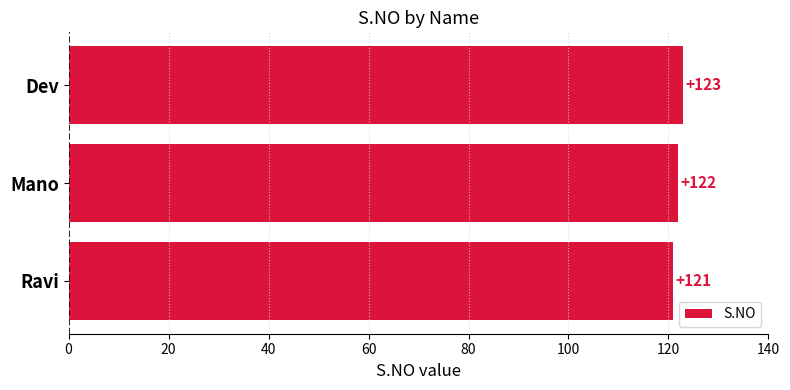

List the labels in order of value, smallest first.

Ravi, Mano, Dev